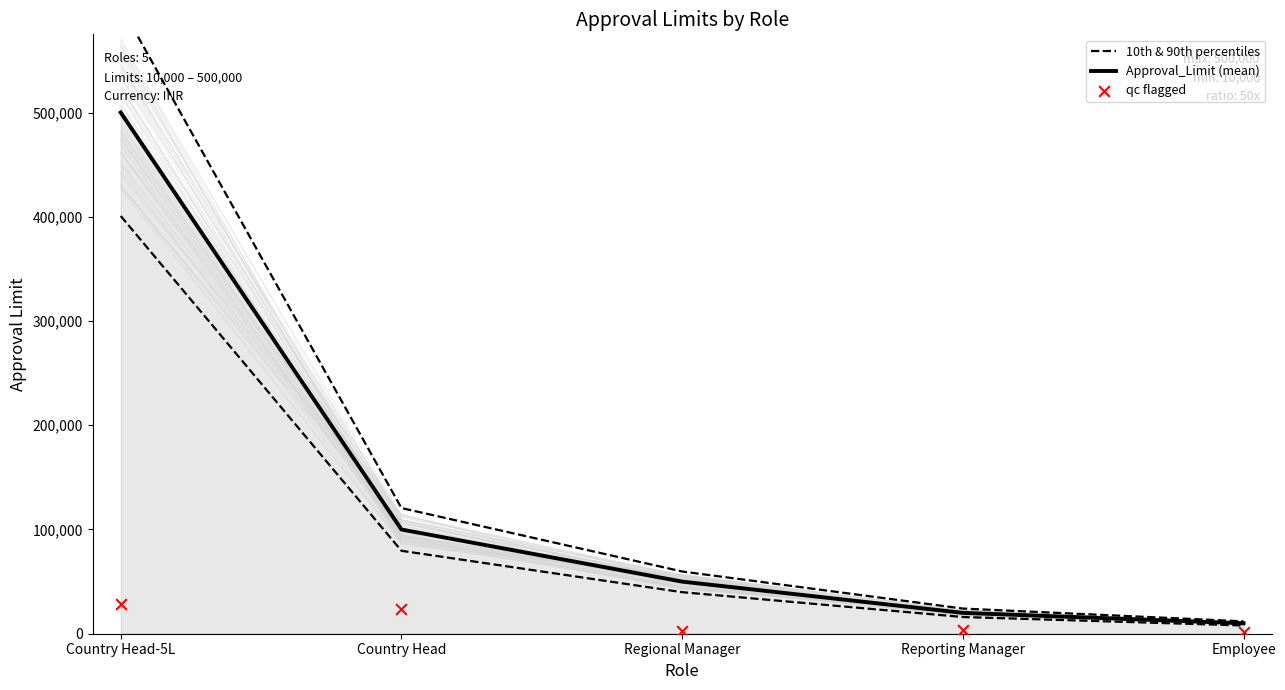

At which category is the sum across all series the highest?

Country Head-5L